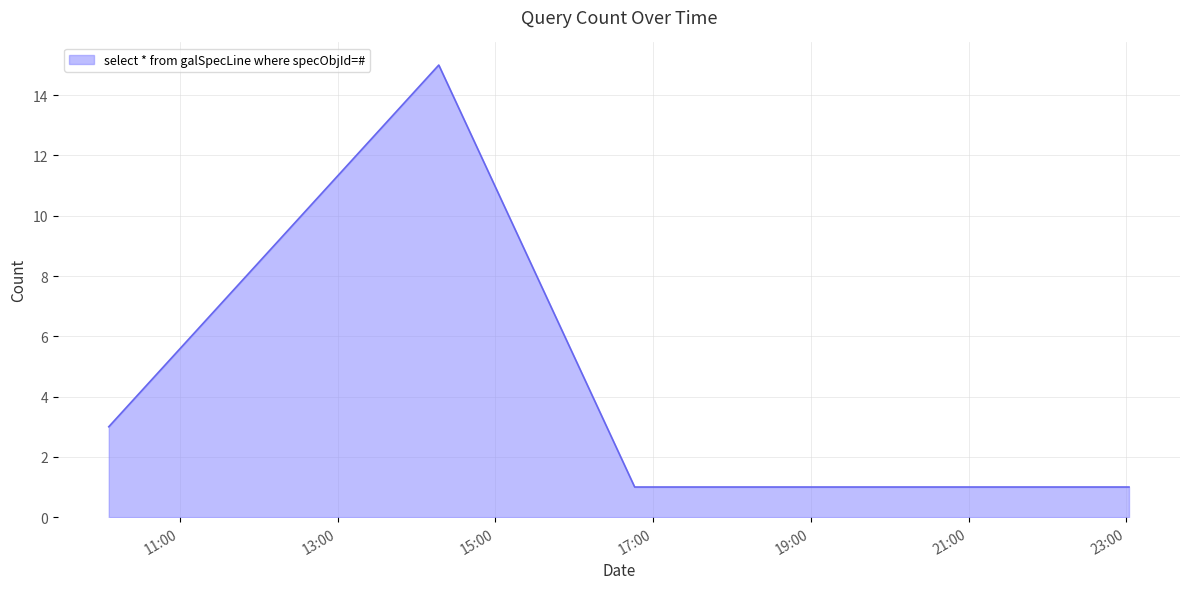

What is the average value?

4